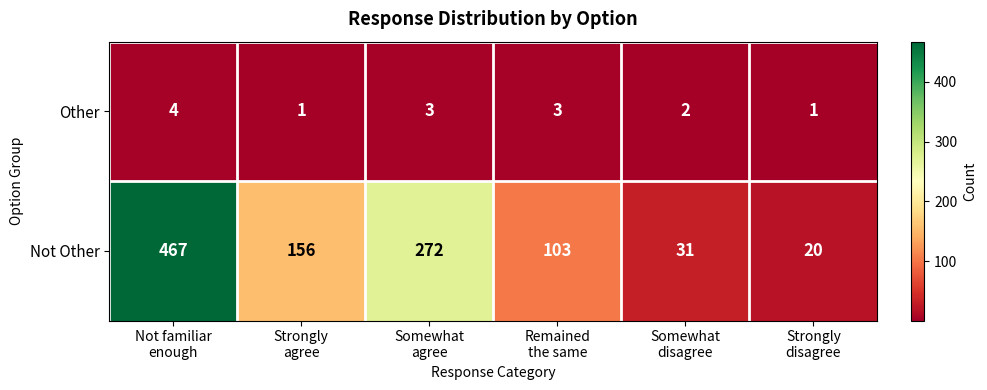

What is the sum of all Other values?

14